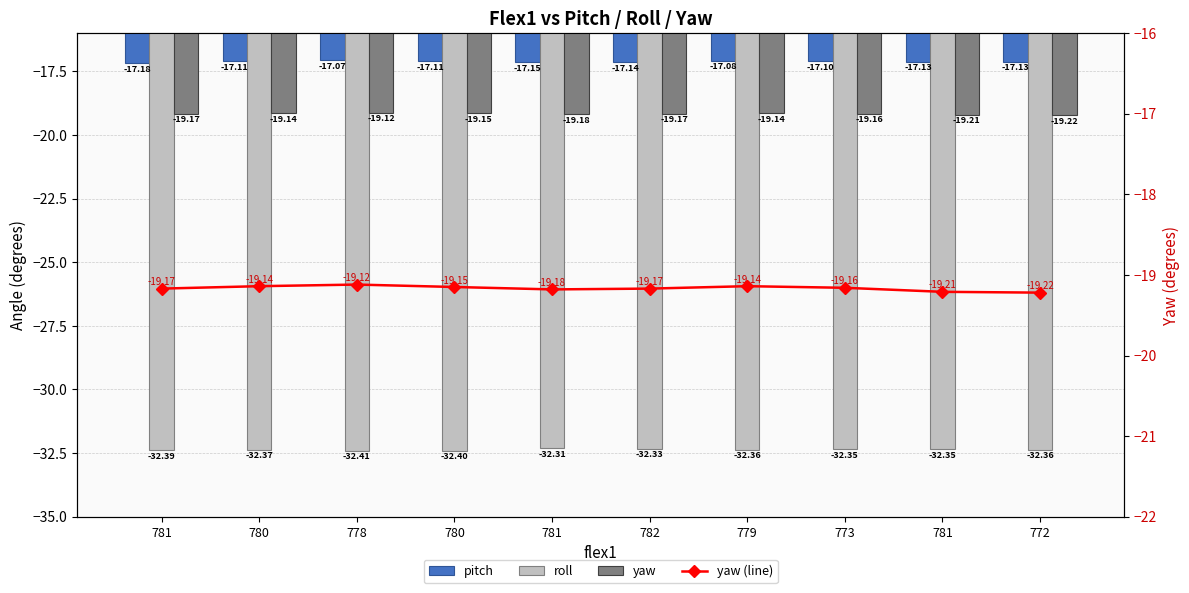

What is the label of the 7th bar from the left?

779